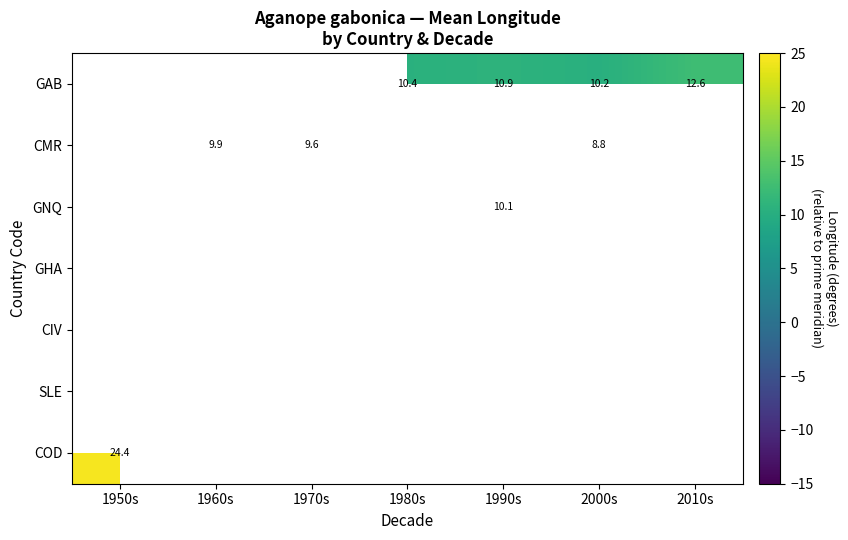

What is the maximum value shown in the chart?

24.4